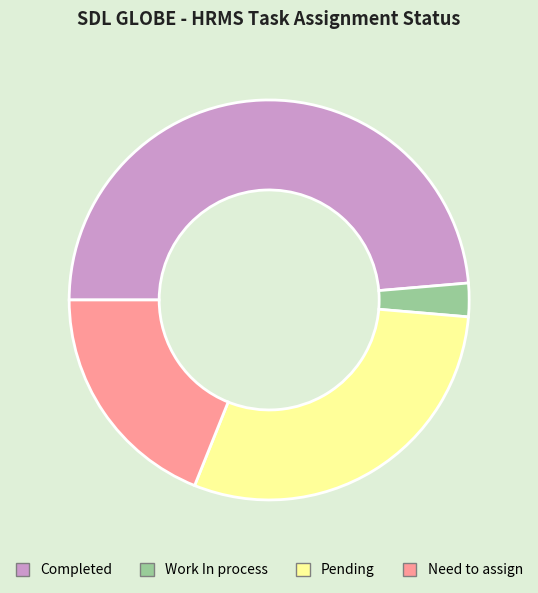

How many slices are in this pie chart?

4